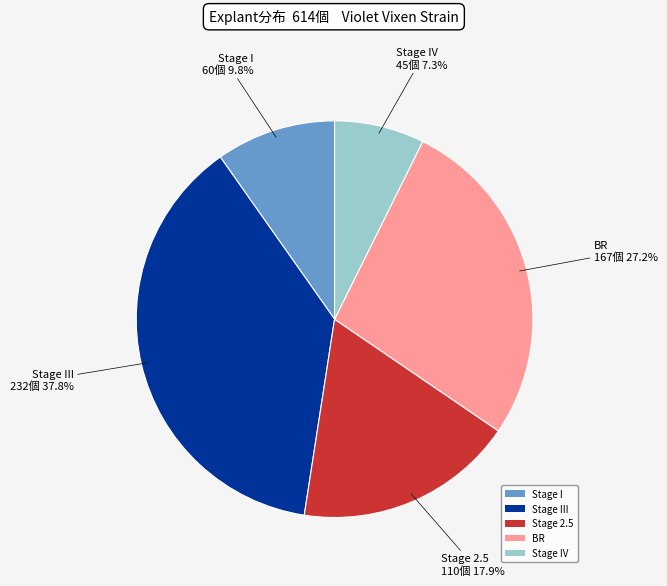

The Stage I slice represents 19% of the pie. True or false?

False